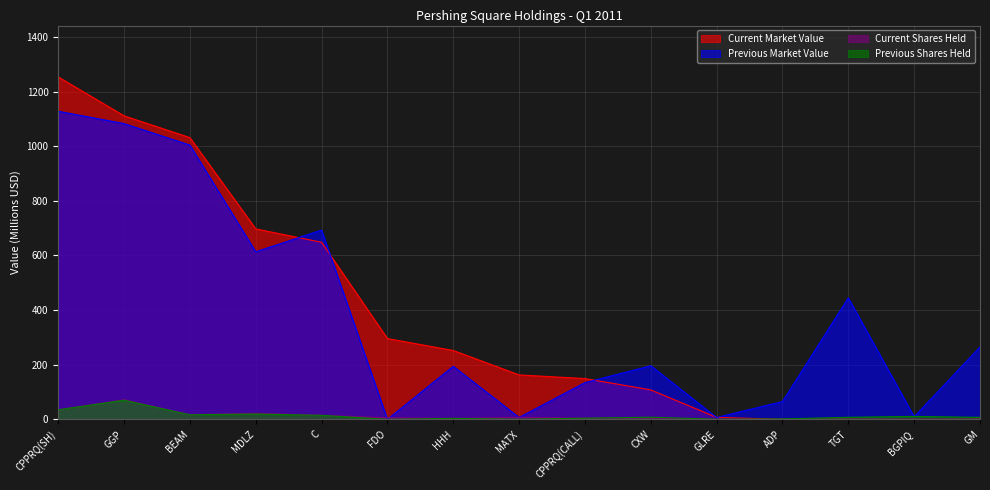

How many data points in Current Market Value are less than 162?

7